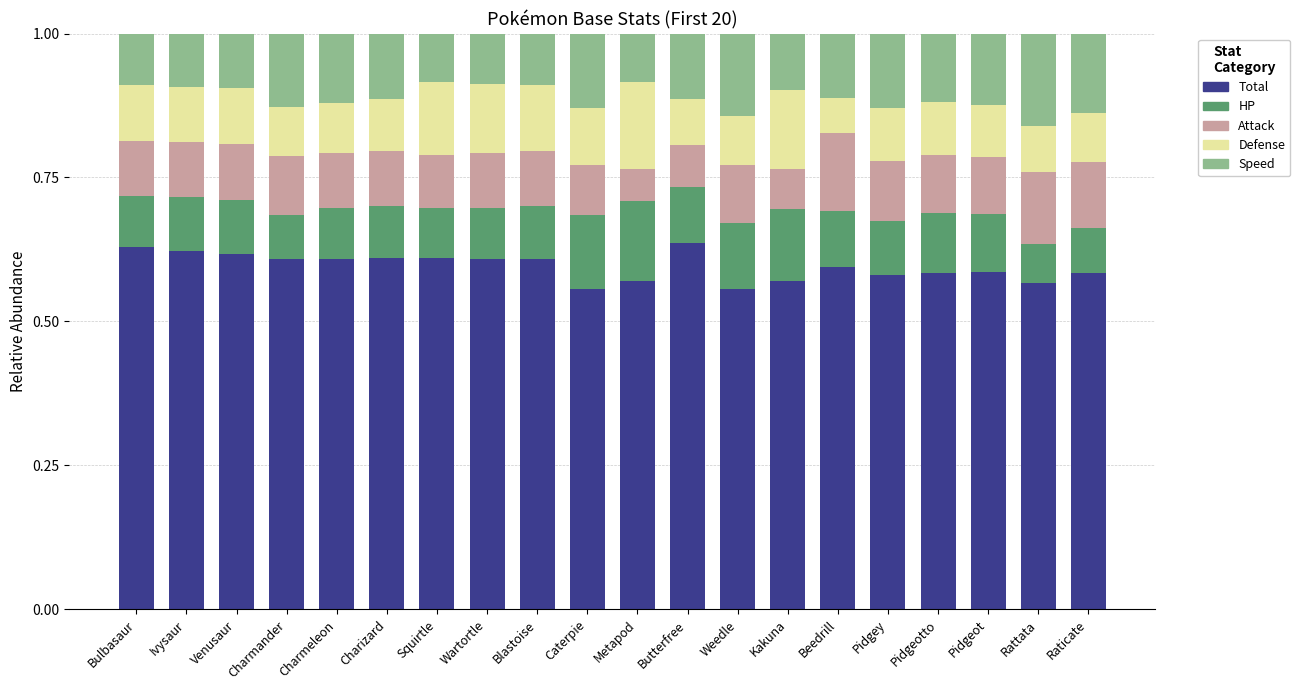

What is the total value across all series at Beedrill?

1.0